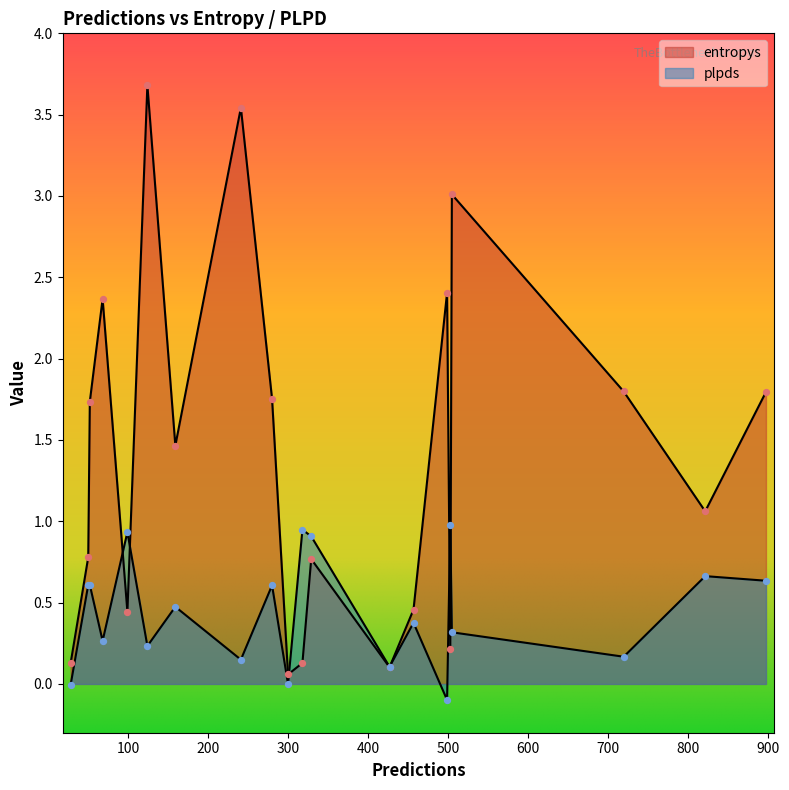

At how many categories does at least one series exceed 2?

5